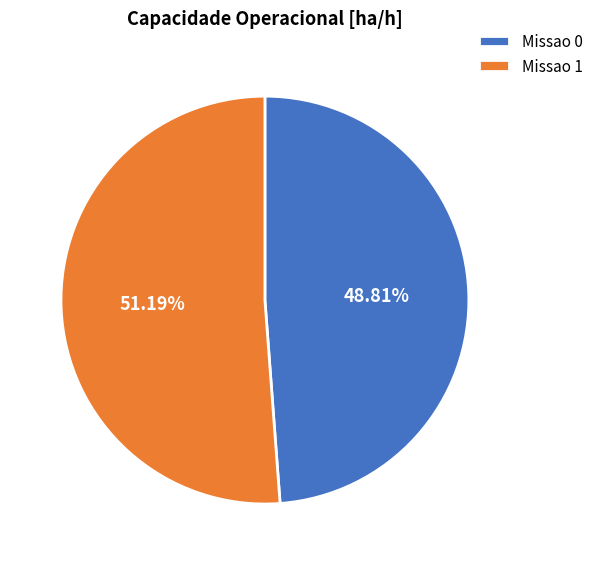

Is it true that Missao 1 is 51% of the pie?

True